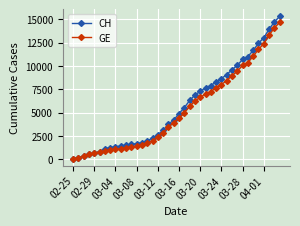

What is the smallest value displayed?

72